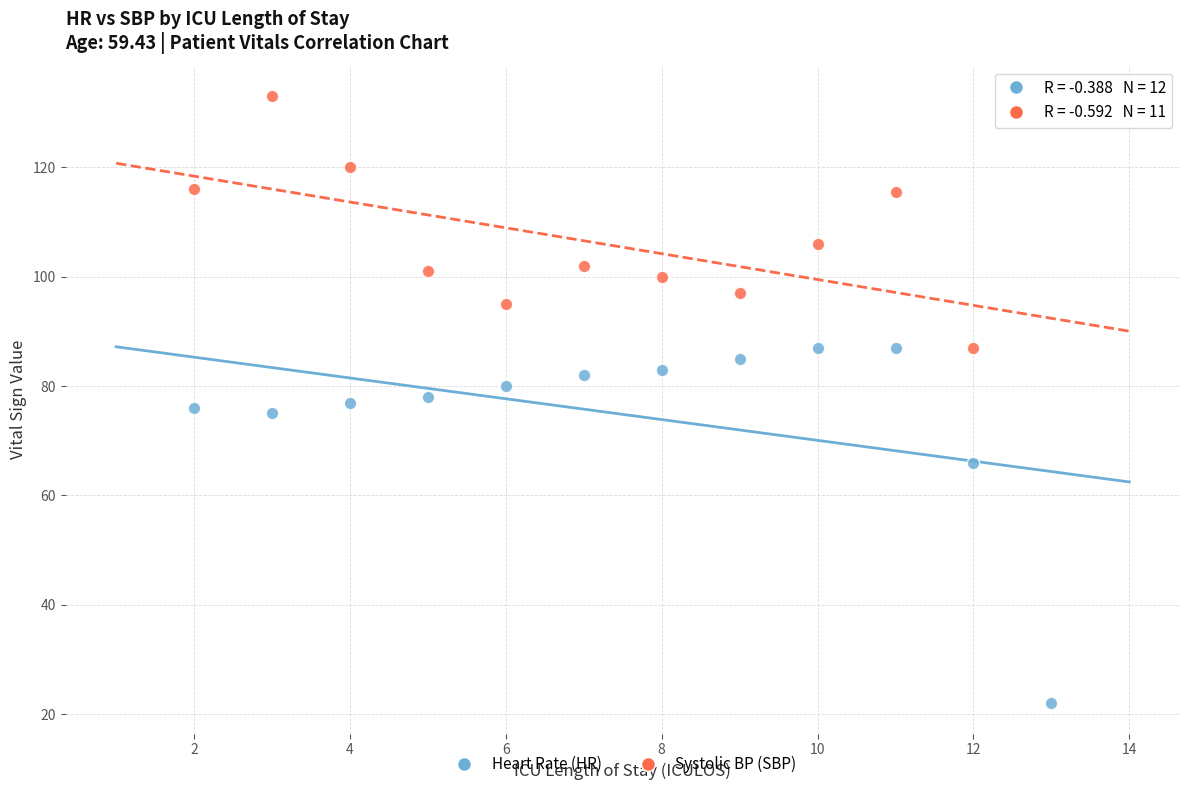

Which series reaches the minimum Y coordinate?

Heart Rate (HR)